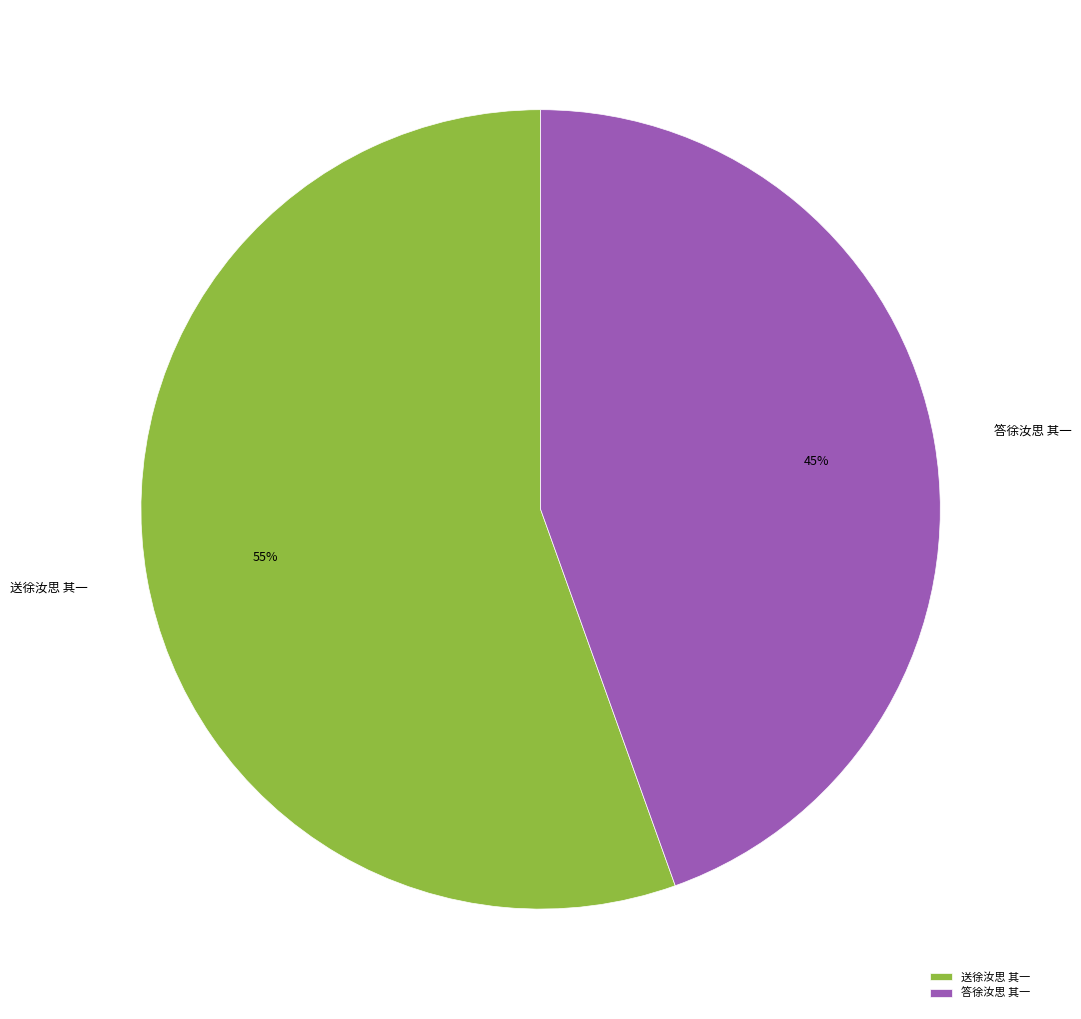

How many slices are in this pie chart?

2